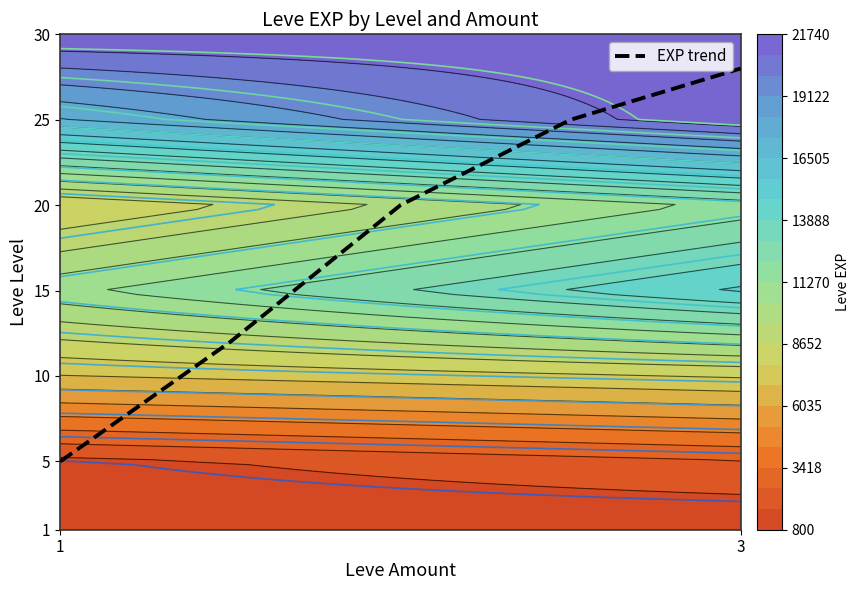

Is it true that EXP trend equals 7 at 1?

False